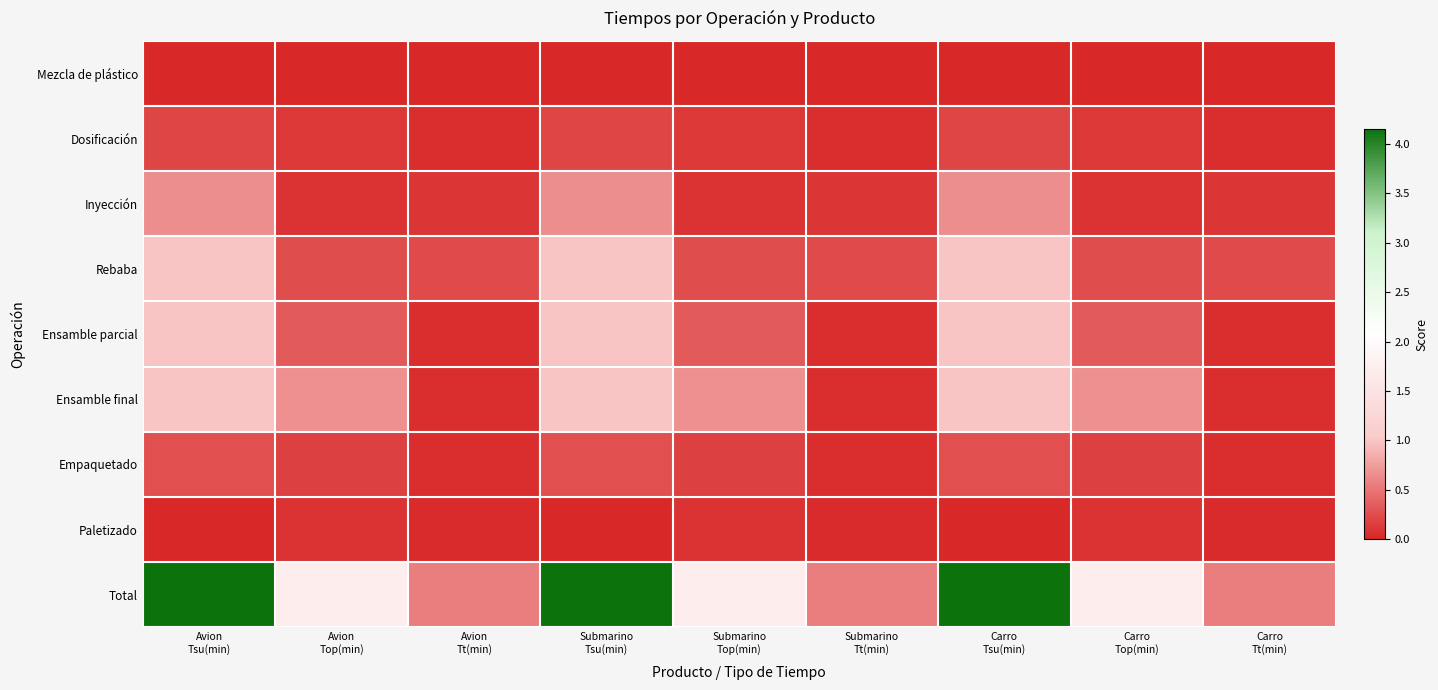

What is the maximum value shown in the chart?

4.2